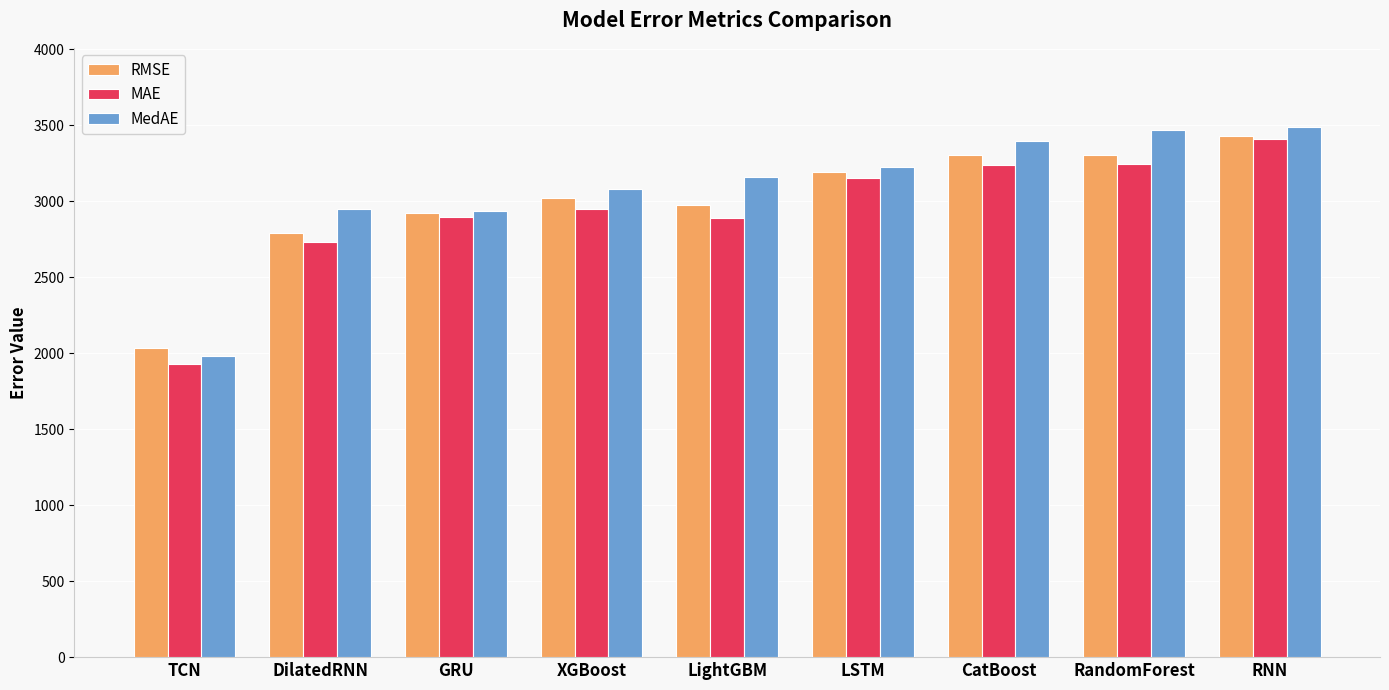

What is the sum of all RMSE values?

26960.9